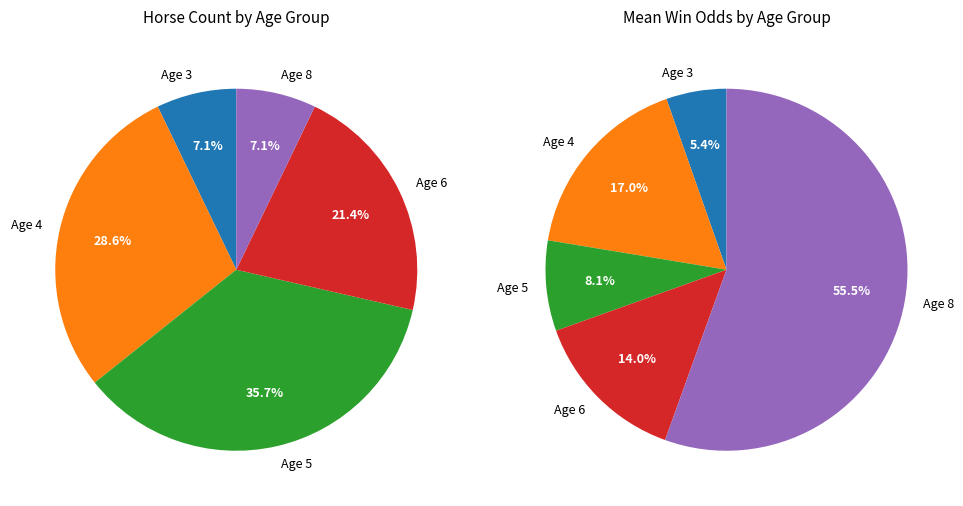

The Age 6 slice represents 9% of the pie. True or false?

False